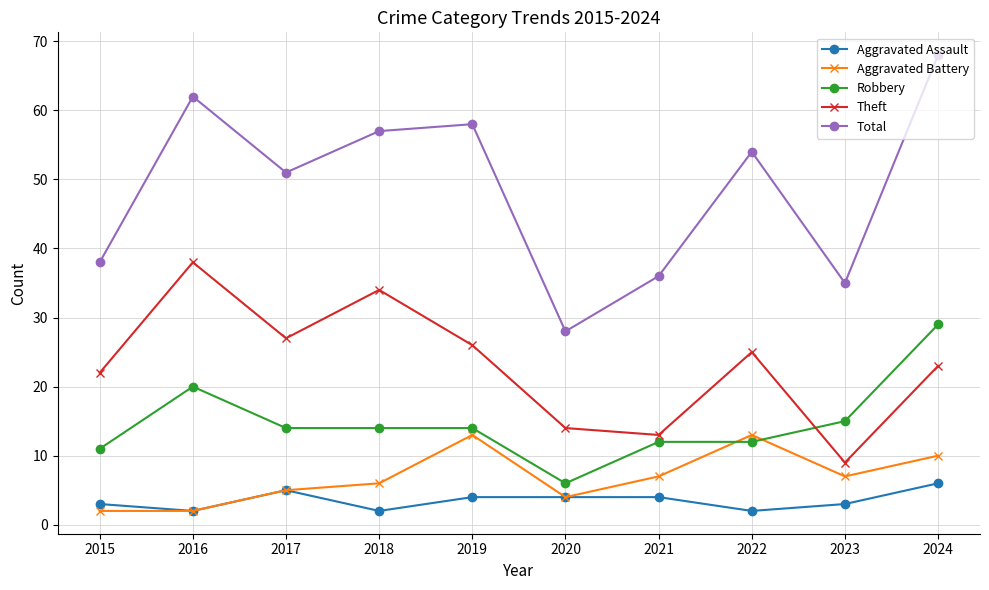

Is this an area chart (filled region under the line)?

No